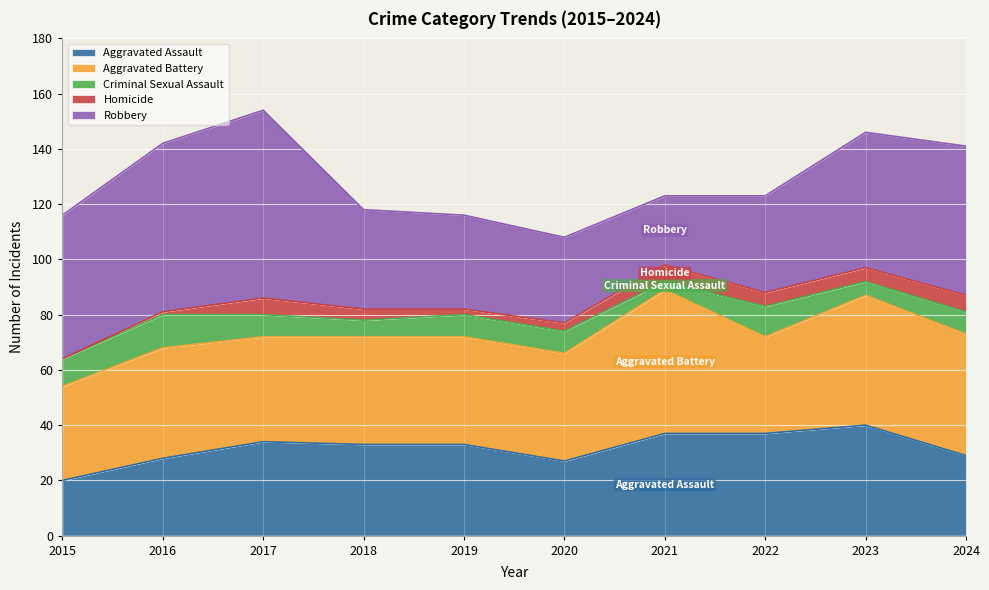

At which label does Homicide reach its peak?

2017